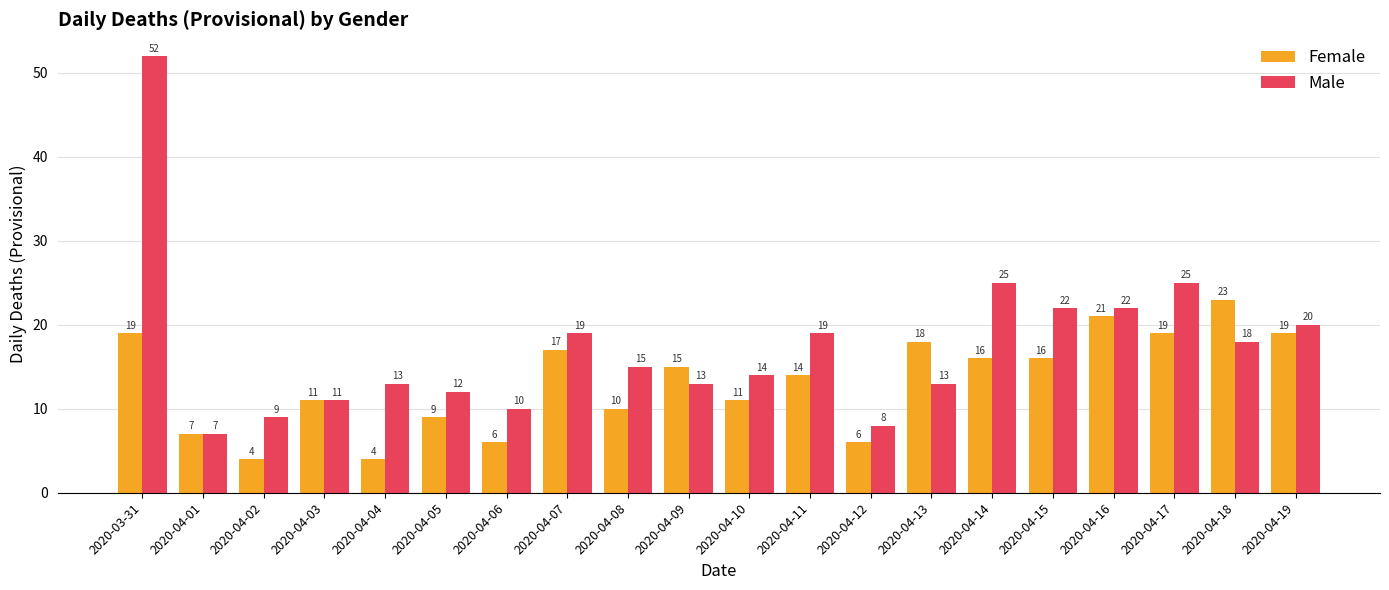

Is it true that Female equals 6 at 2020-04-12?

True